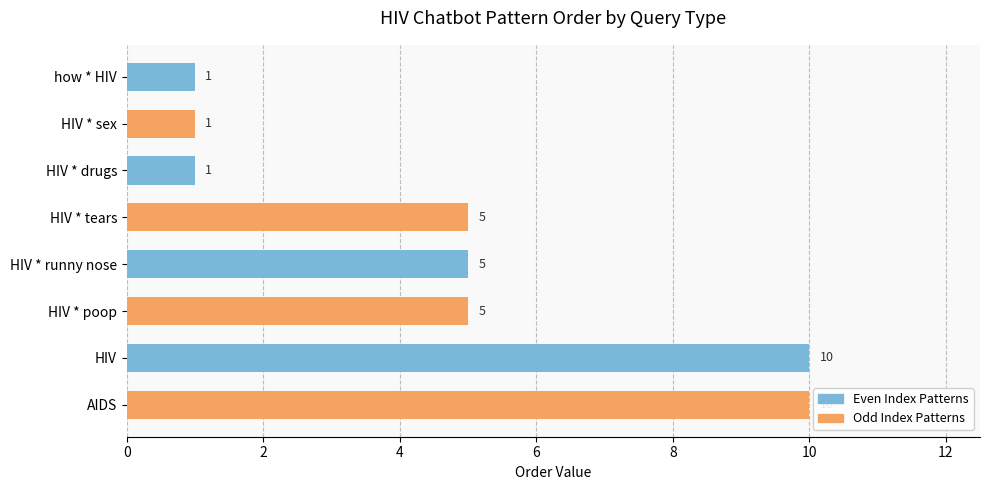

The chart shows a value of 8 at HIV * runny nose. True or false?

False